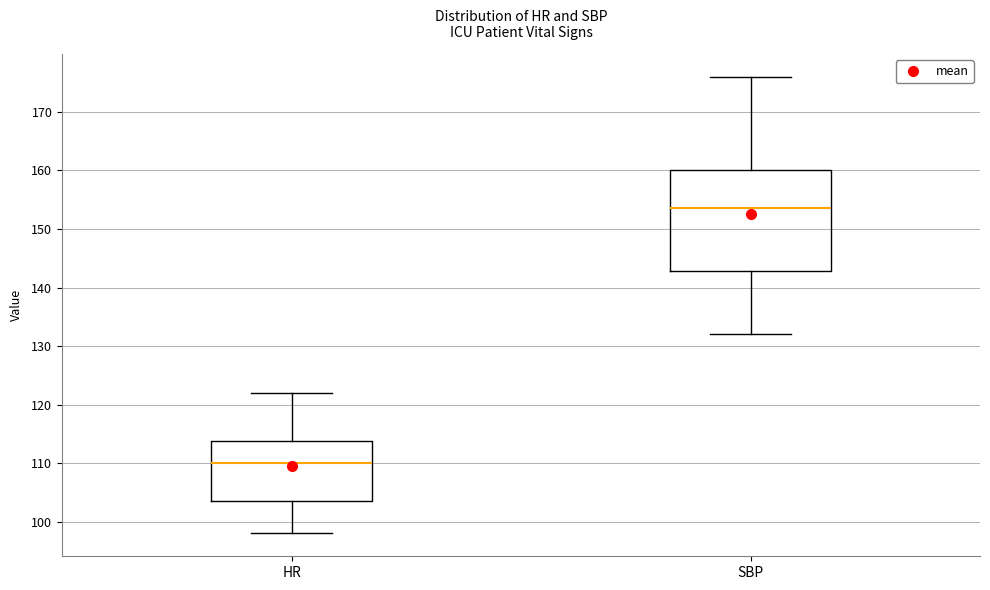

Where does the median line of the box for SBP sit on the y-axis? The values are not printed on the chart, so give them approximately, as read against the axis.

154